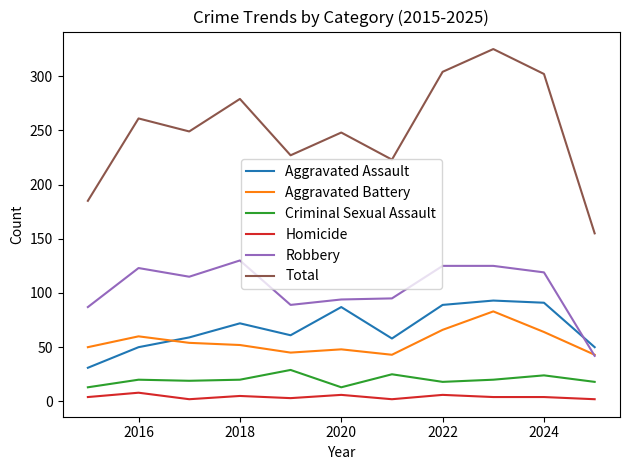

True or false: Homicide and Total cross at least once.

False